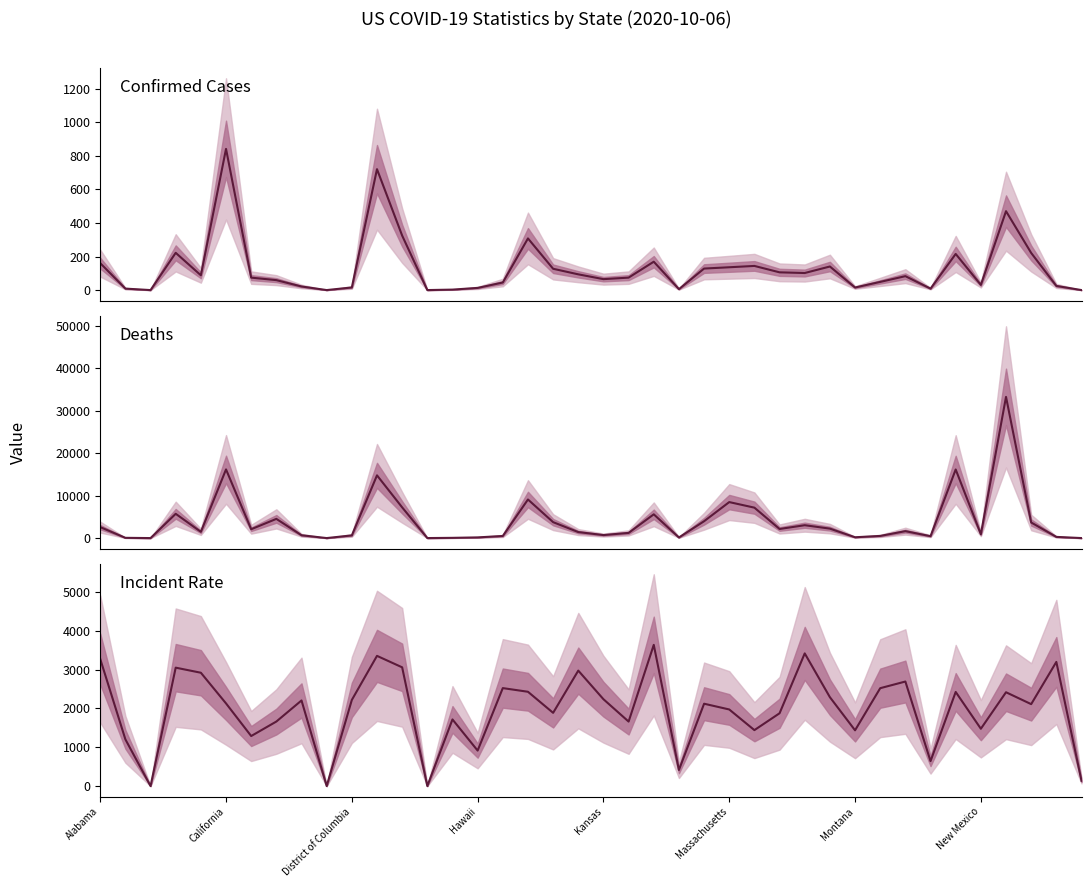

How many data points in Confirmed Cases are above 82?

20